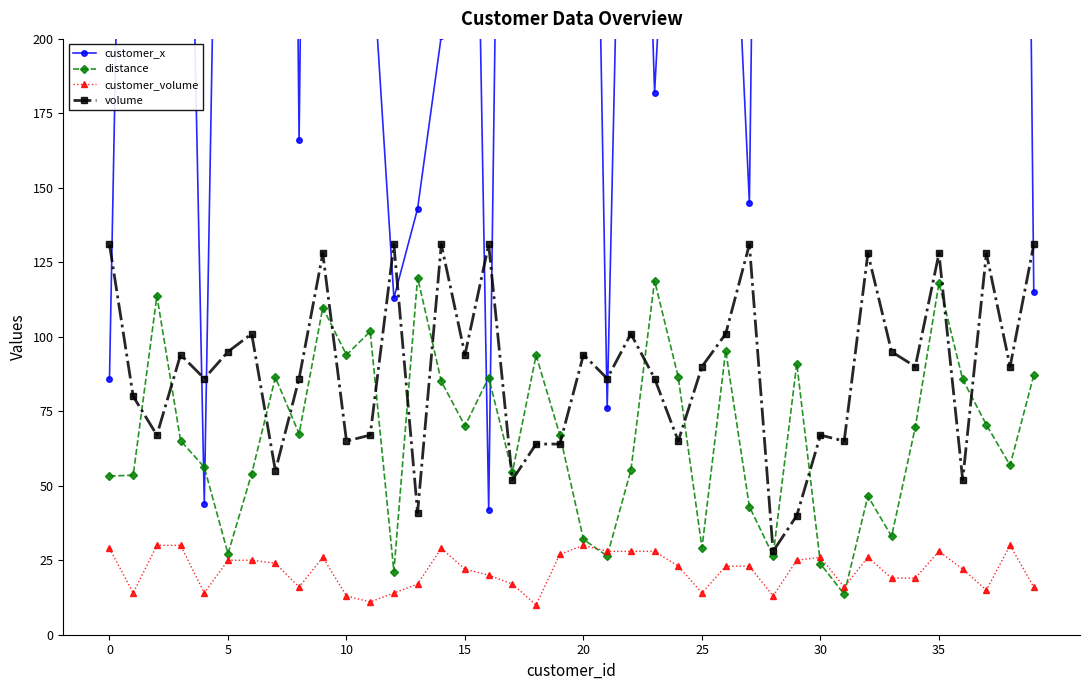

Is it true that volume equals 131.0 at 0?

True